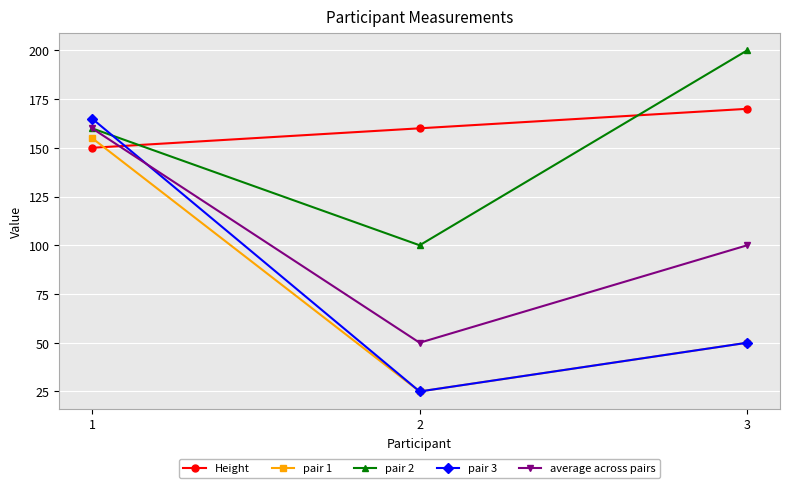

What is the difference between the maximum and minimum values in the pair 3 series?

140